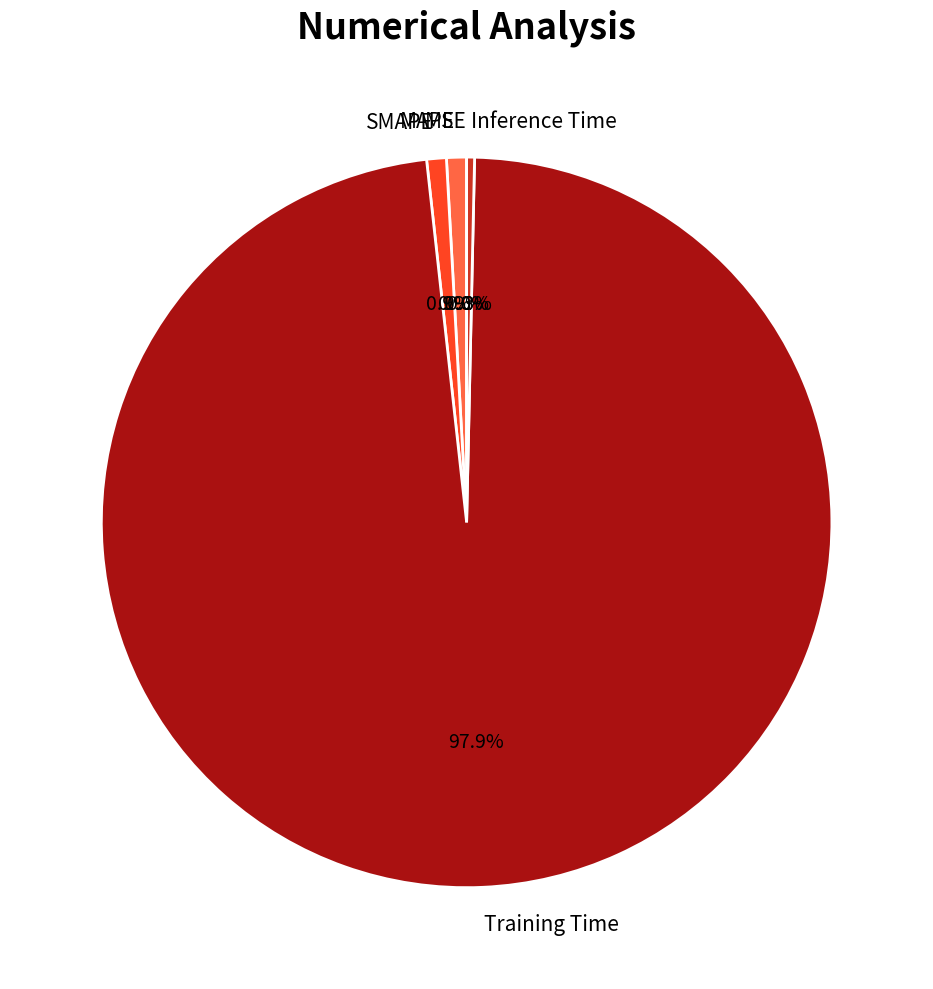

What is the majority slice?

Training Time